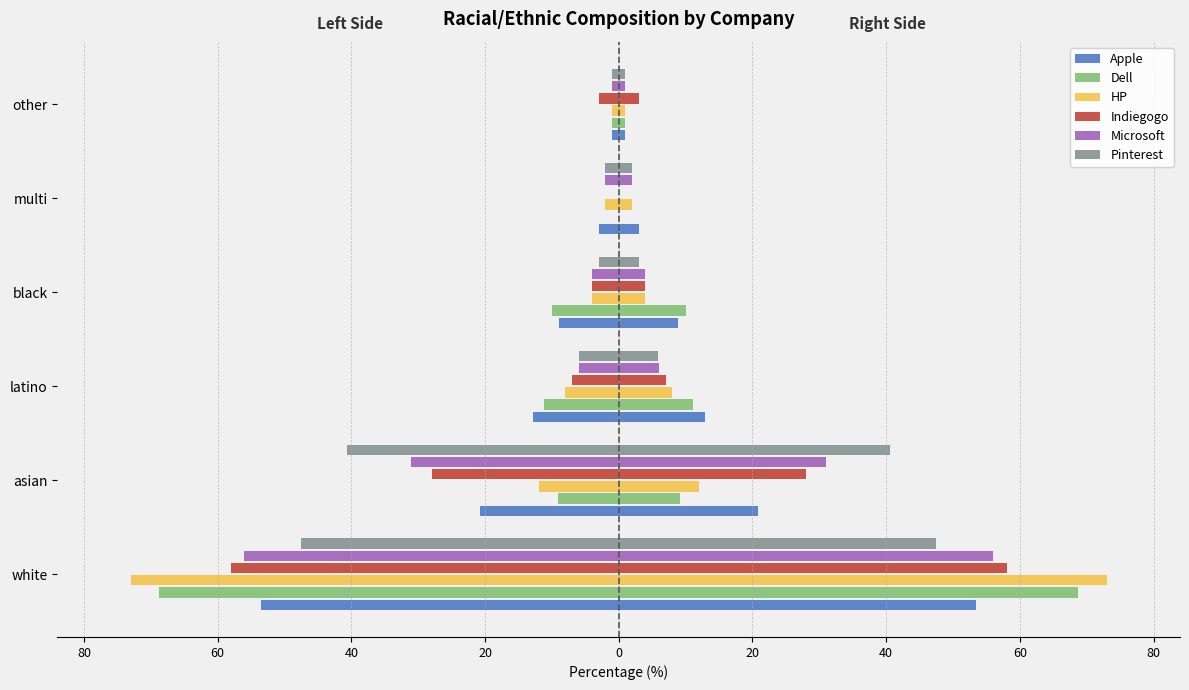

The Apple series shows -86.6 at white. True or false?

False